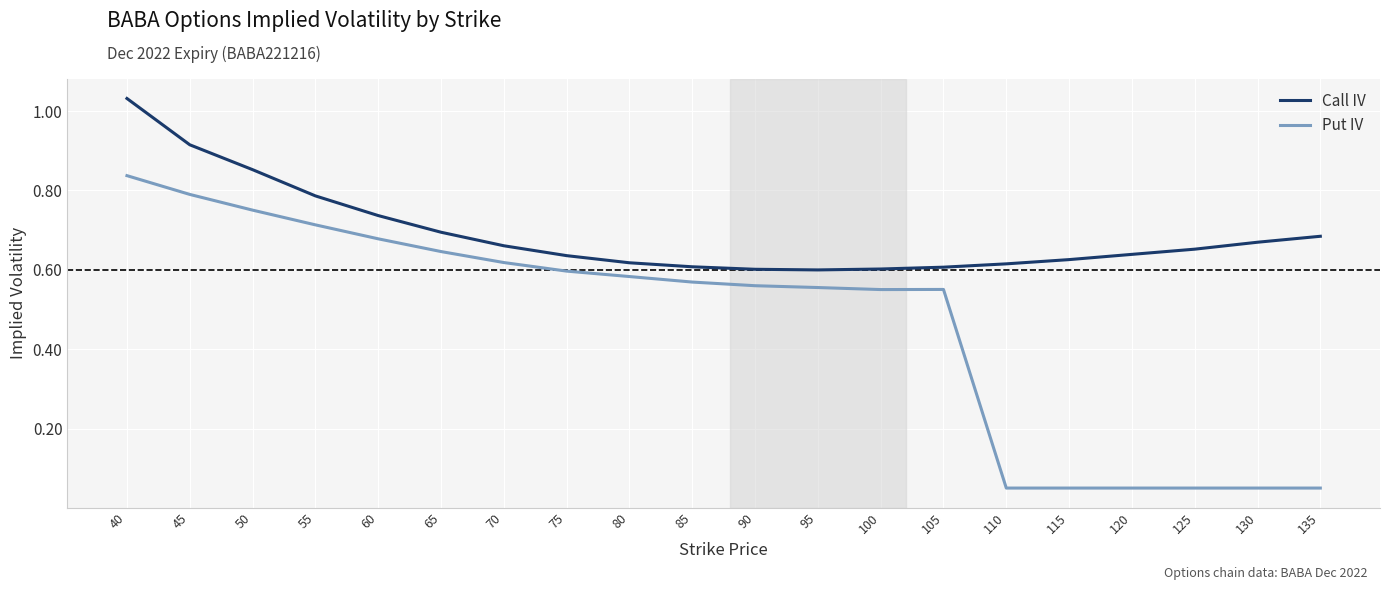

At how many categories does at least one series exceed 0?

20